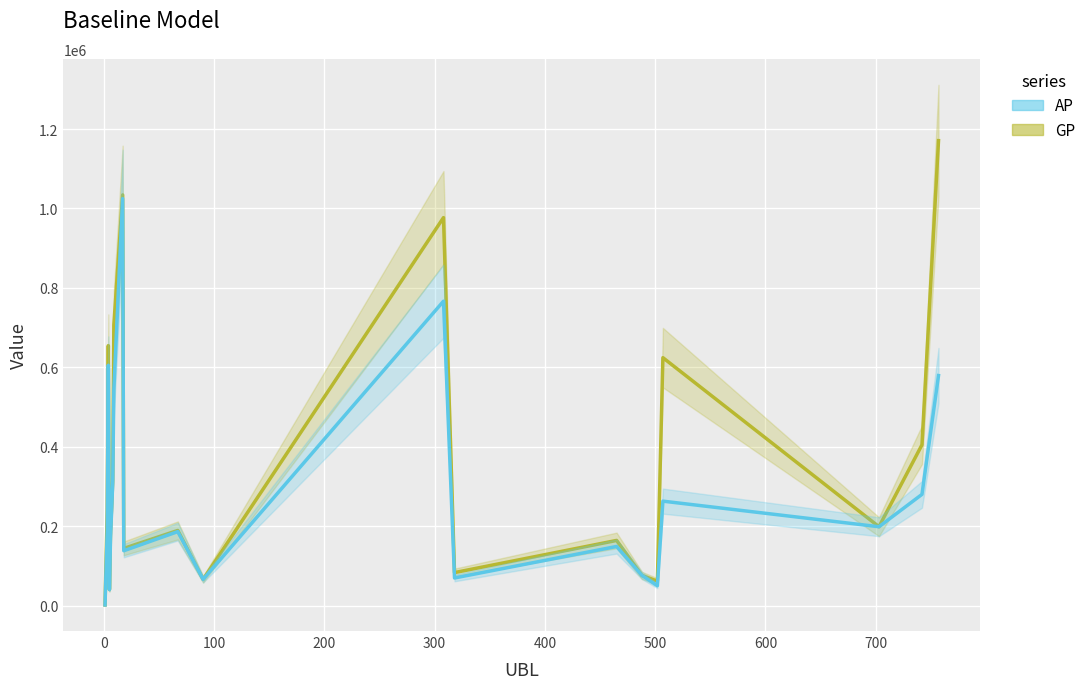

How many data points in GP are above 198691?

9